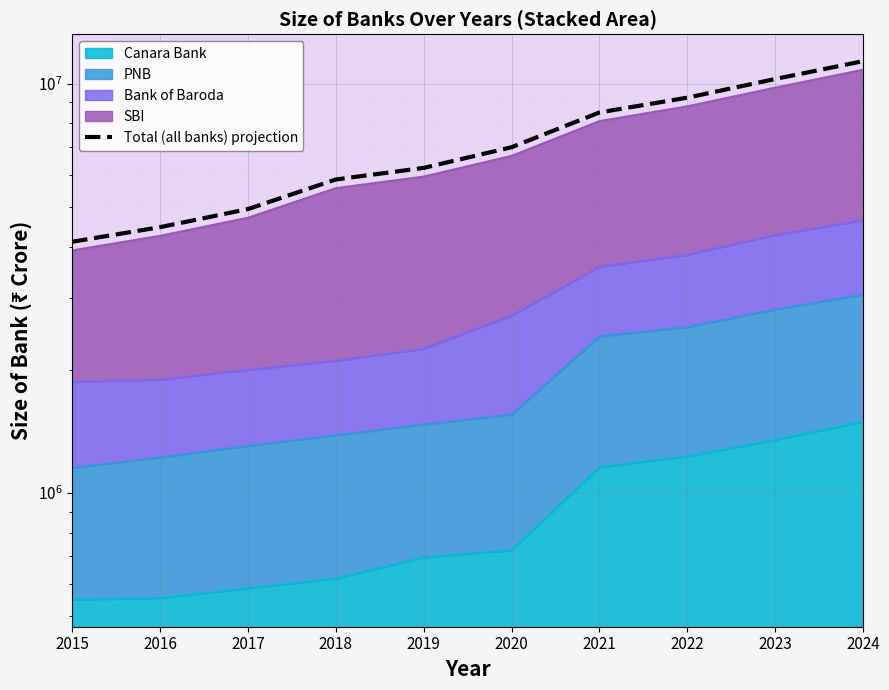

How many categories are shown in the chart?

10